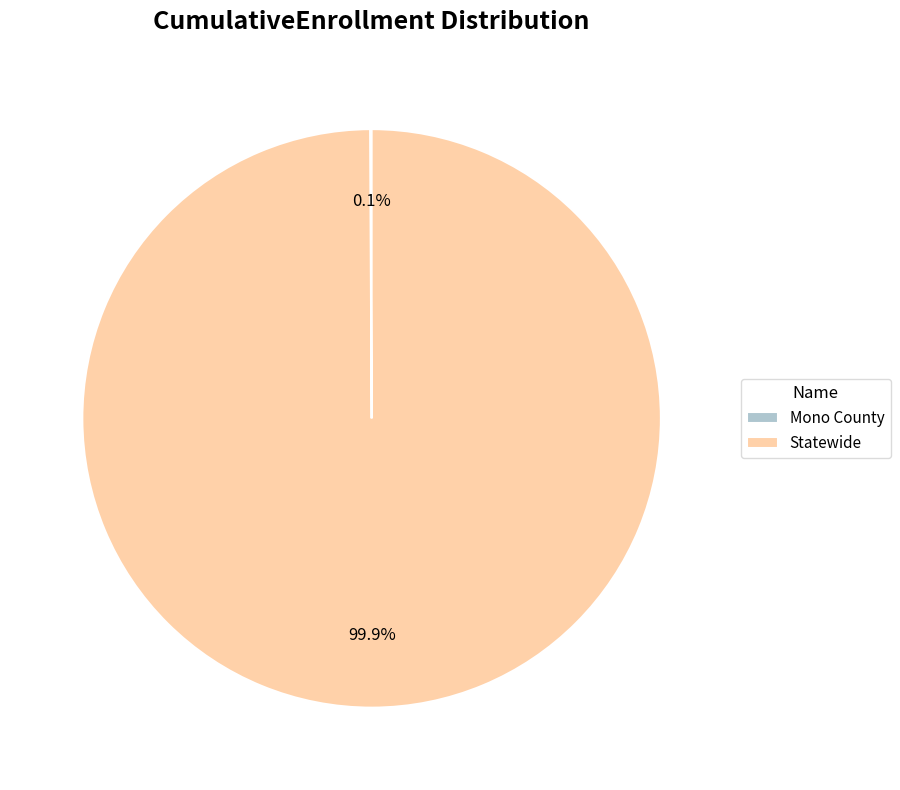

What portion of the pie excludes Statewide?

0.1%